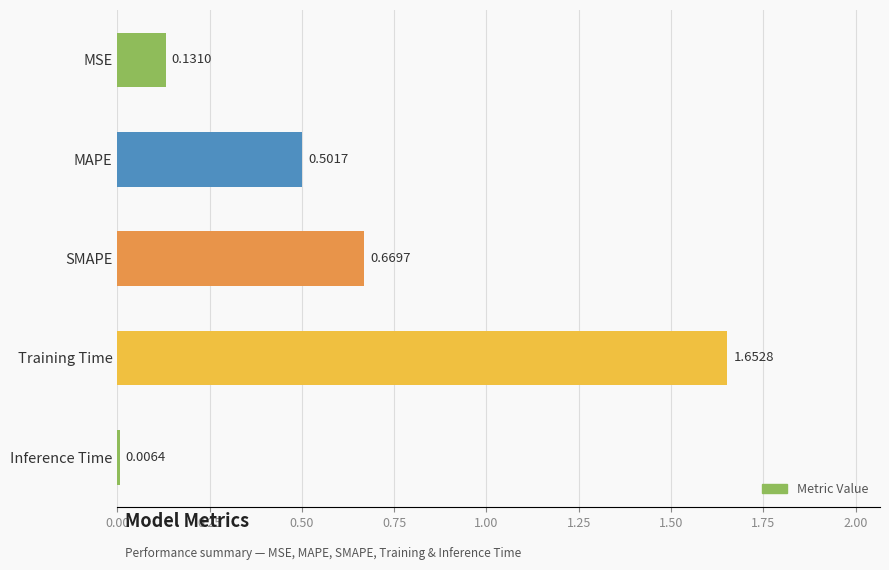

Which category has the lowest value across all series?

Inference Time